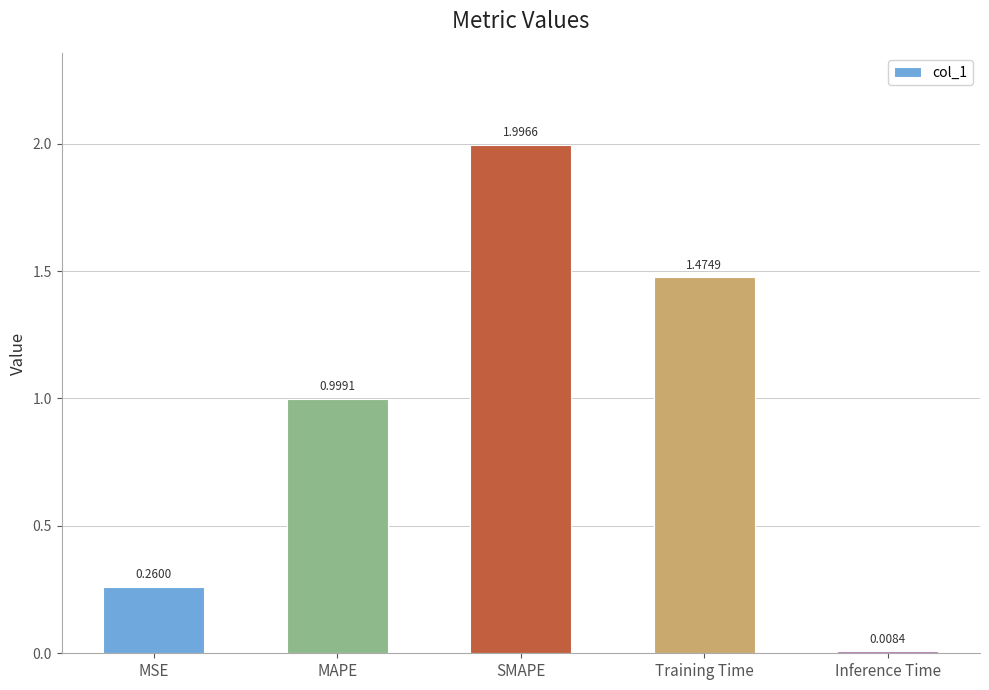

The value at SMAPE is 2.0. True or false?

True